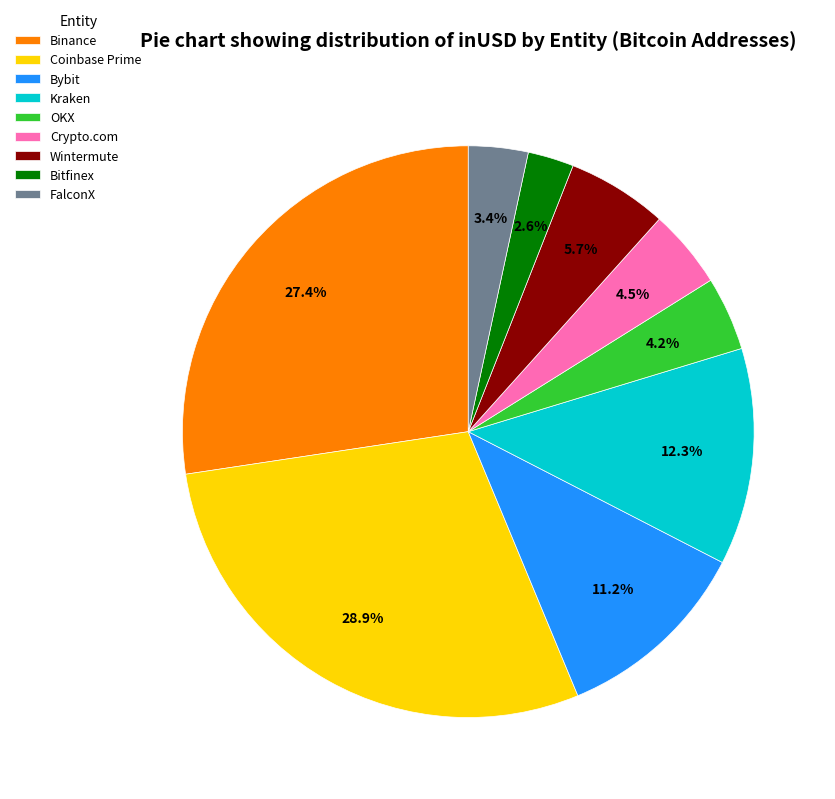

Does Crypto.com represent more than half of the total?

No